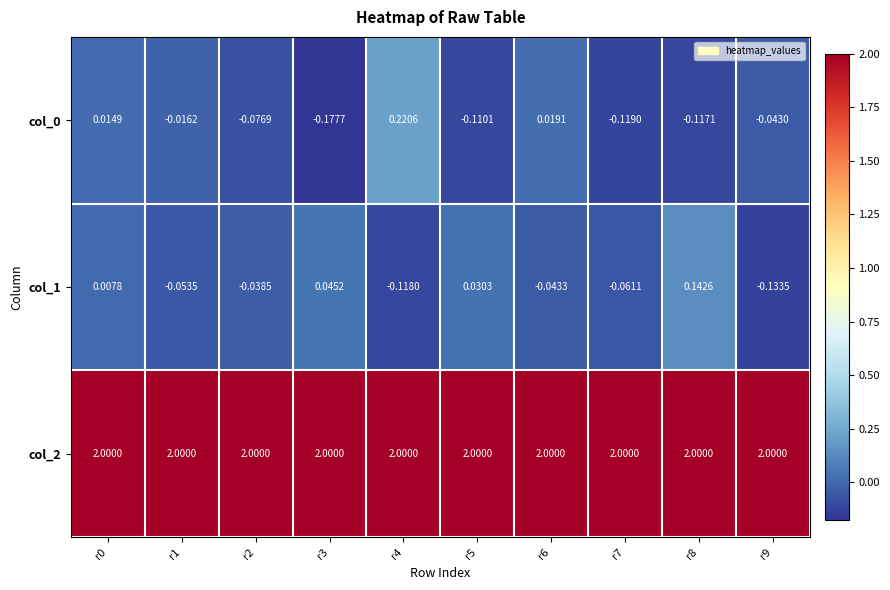

Is the value of col_2 at r9 greater than the value of col_1 at r4?

Yes